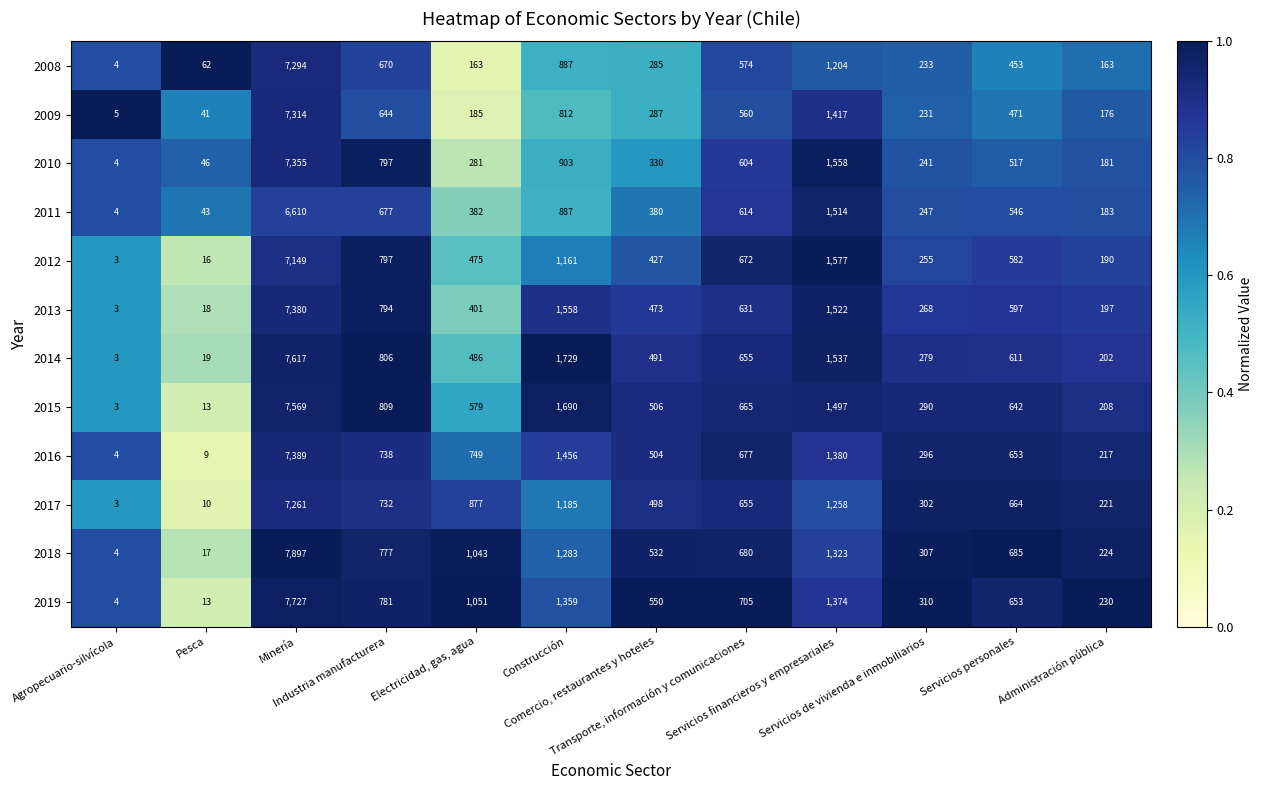

At how many categories does at least one series exceed 125?

10